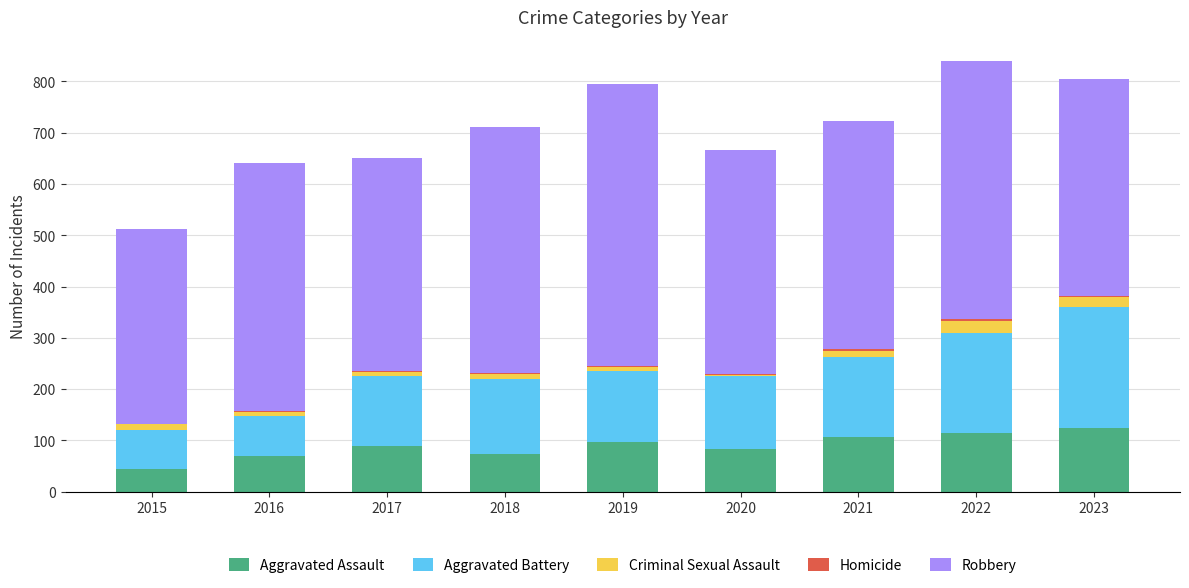

What is the highest value of the Aggravated Assault series?

124